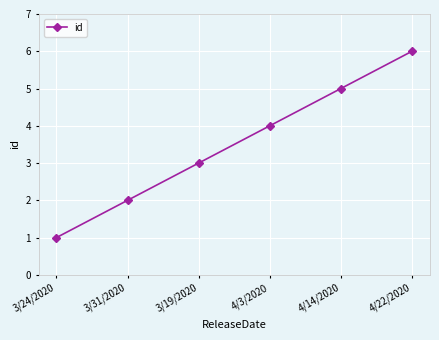

Rank the categories by value from lowest to highest.

3/24/2020, 3/31/2020, 3/19/2020, 4/3/2020, 4/14/2020, 4/22/2020